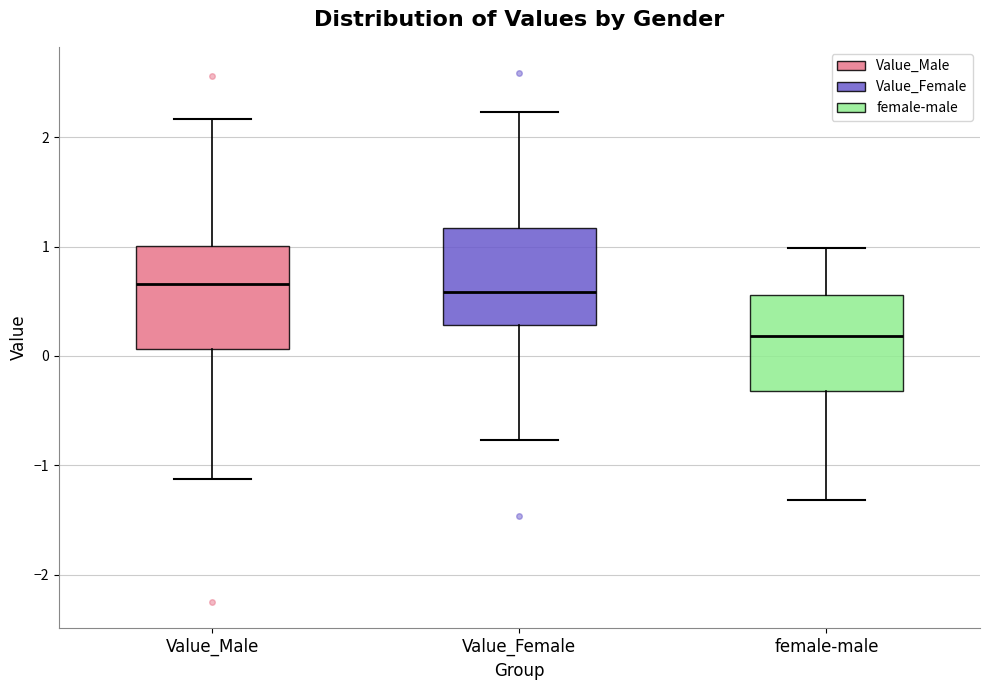

Reading left to right, transcribe this box plot: for each box, give where its median line is, the range the box spans, and where its two whiskers end, as read against the y-axis. The values are not printed on the chart, so give them approximately, as read against the axis.

Value_Male: median 0.7, box 0.1 to 1.0, whiskers -1.1 to 2.2
Value_Female: median 0.6, box 0.3 to 1.2, whiskers -0.8 to 2.2
female-male: median 0.2, box -0.3 to 0.6, whiskers -1.3 to 1.0